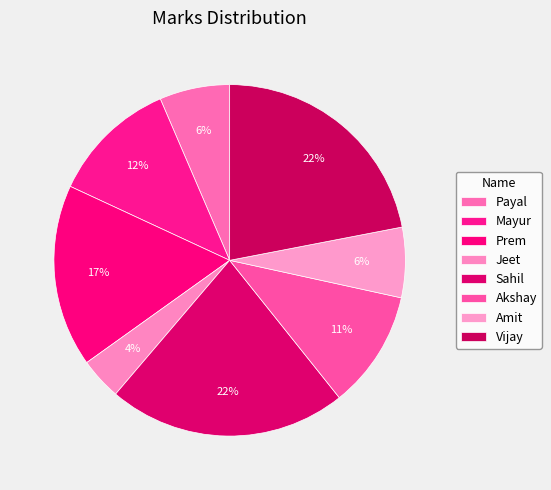

Is it true that Prem is 9% of the pie?

False